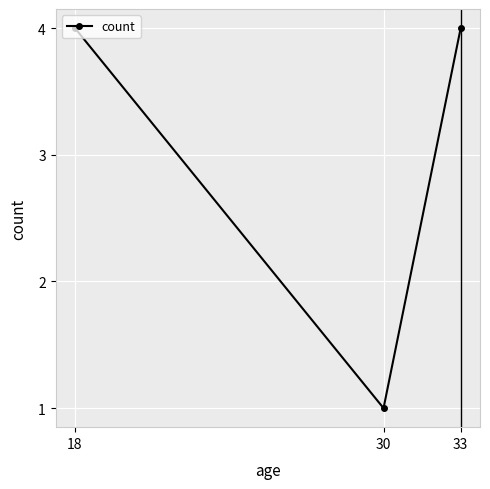

What value does the data have at 33?

4